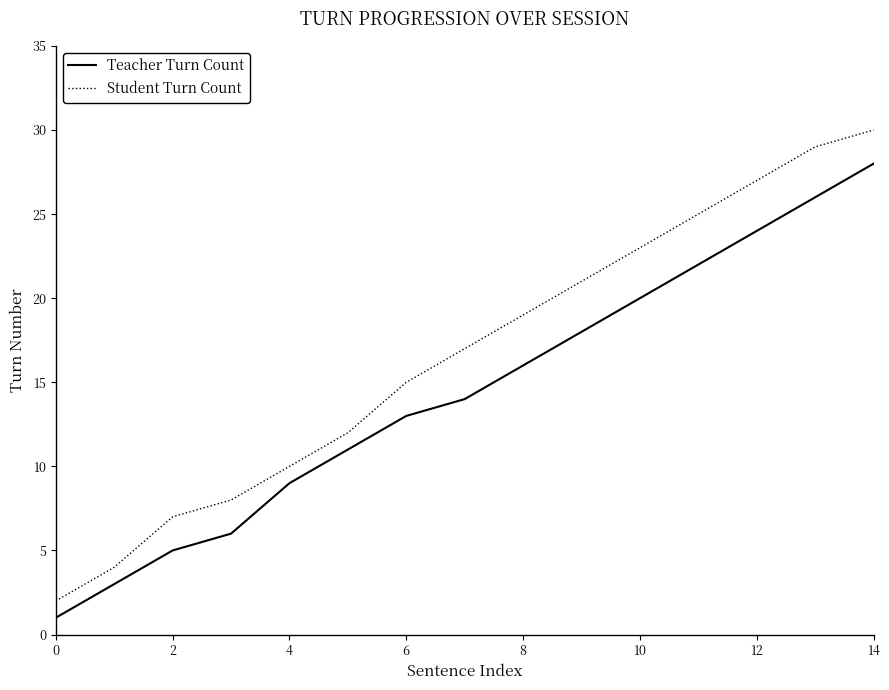

True or false: Teacher Turn Count and Student Turn Count cross at least once.

False